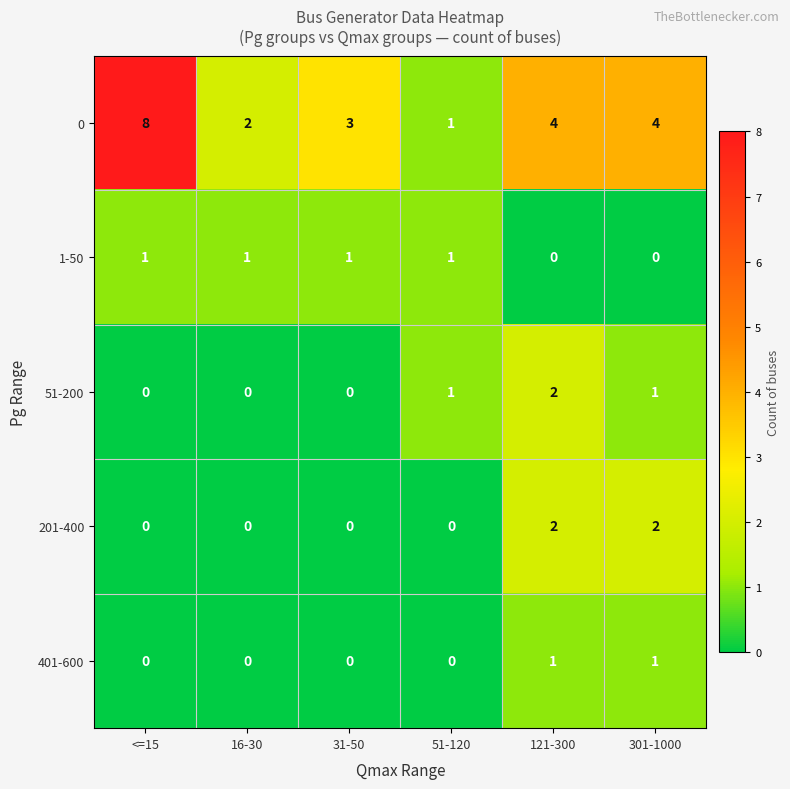

Reading left to right, what are all the values shown in this chart?

0: <=15=8	16-30=2	31-50=3	51-120=1	121-300=4	301-1000=4
1-50: <=15=1	16-30=1	31-50=1	51-120=1	121-300=0	301-1000=0
51-200: <=15=0	16-30=0	31-50=0	51-120=1	121-300=2	301-1000=1
201-400: <=15=0	16-30=0	31-50=0	51-120=0	121-300=2	301-1000=2
401-600: <=15=0	16-30=0	31-50=0	51-120=0	121-300=1	301-1000=1